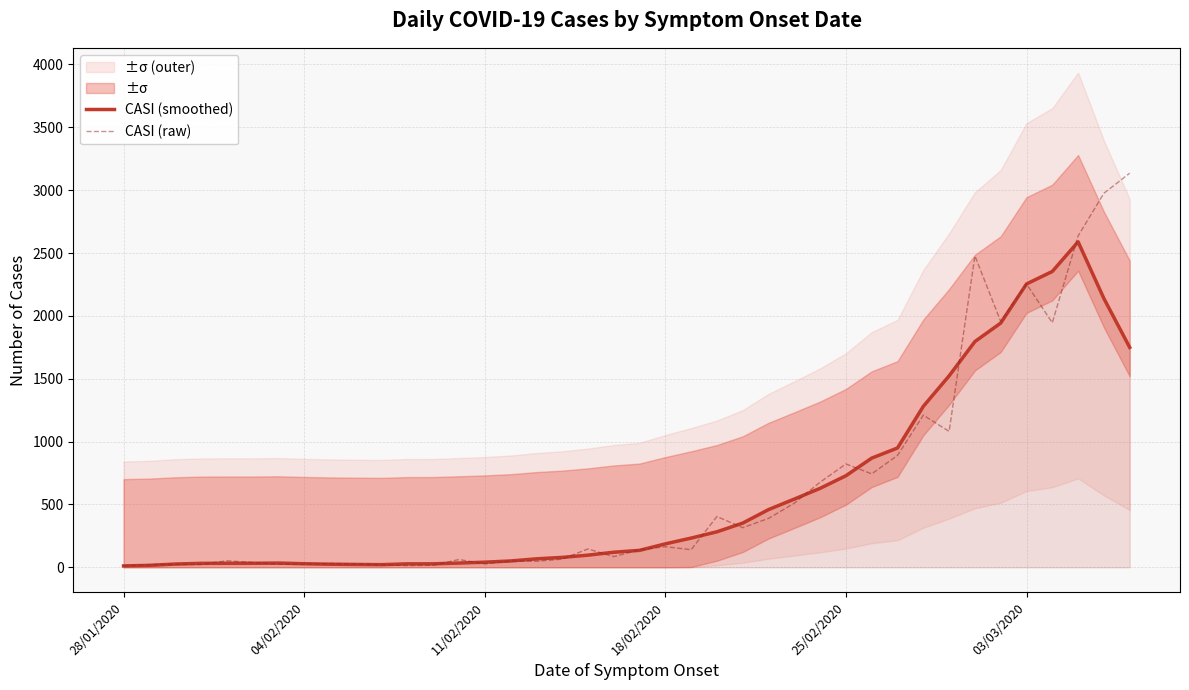

What is the maximum value for CASI (raw)?

3135.0